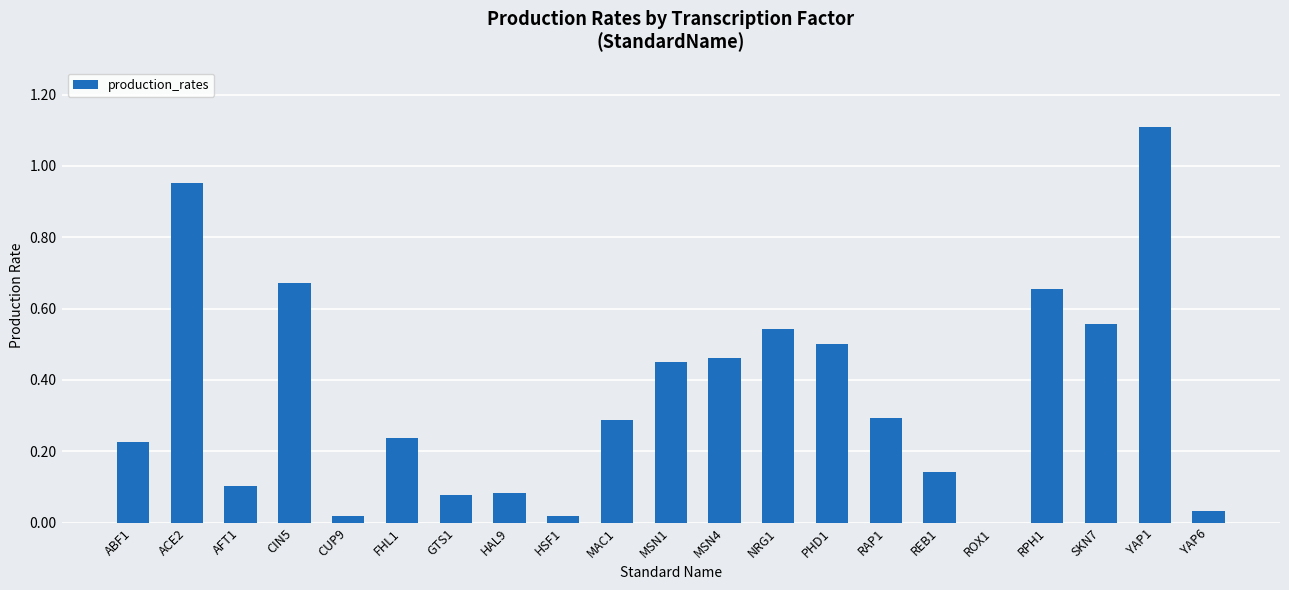

Are the bars grouped side by side (vs. stacked)?

No